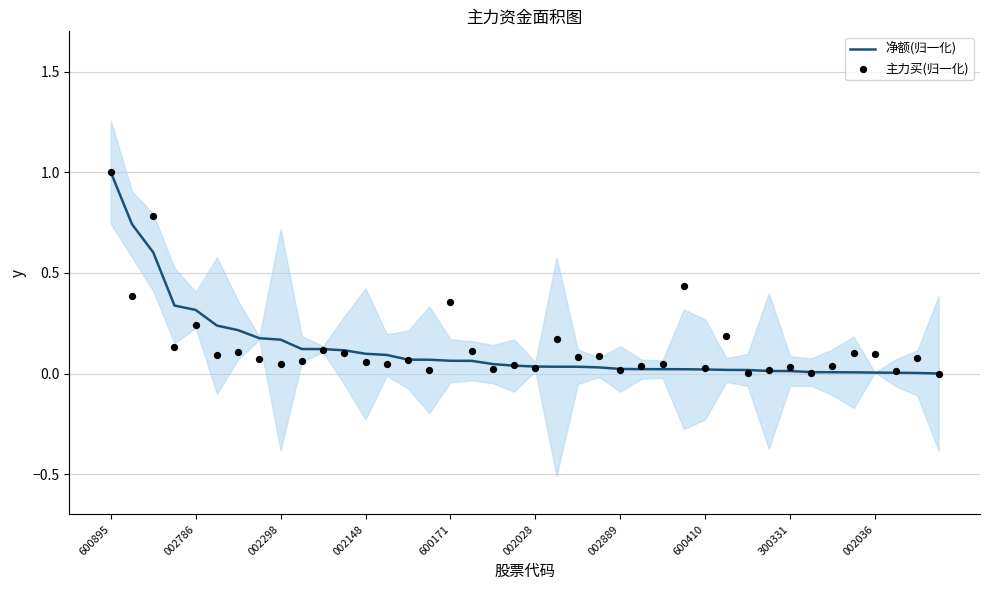

At which category is the sum across all series the highest?

600895